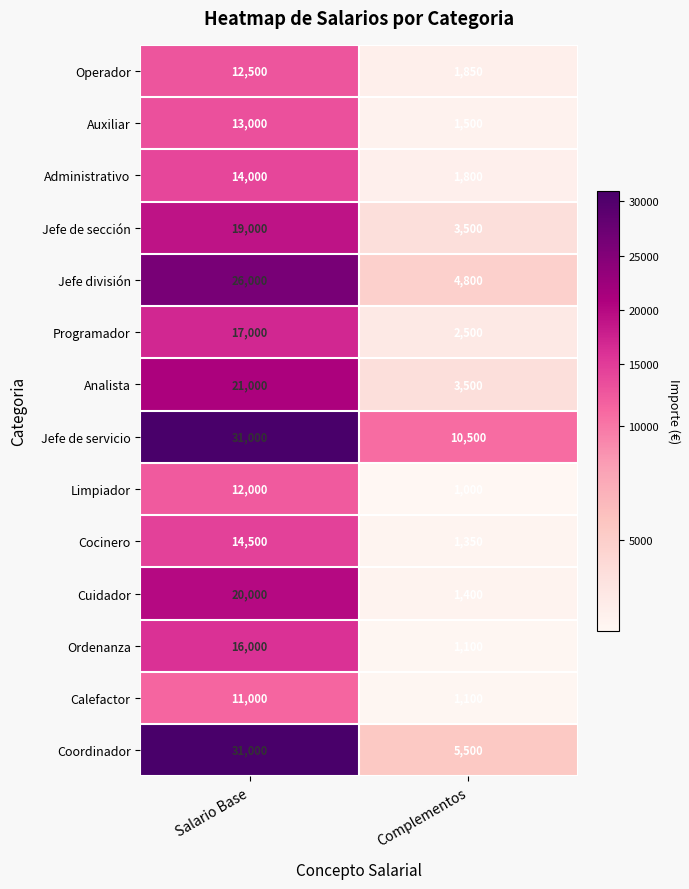

What is the spread (max minus min) of values at Complementos?

9500